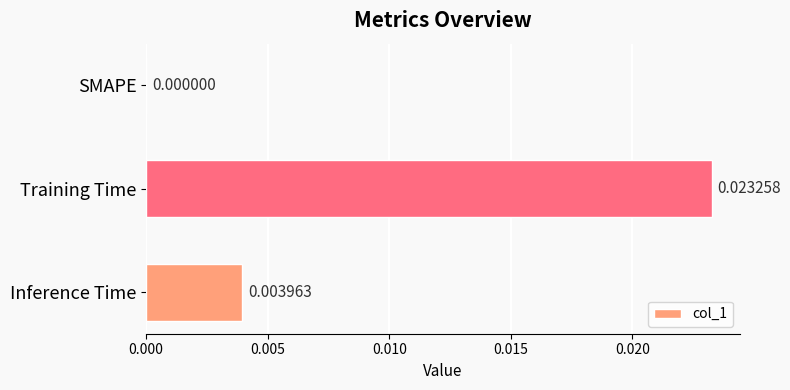

Count the number of categories in the chart.

3